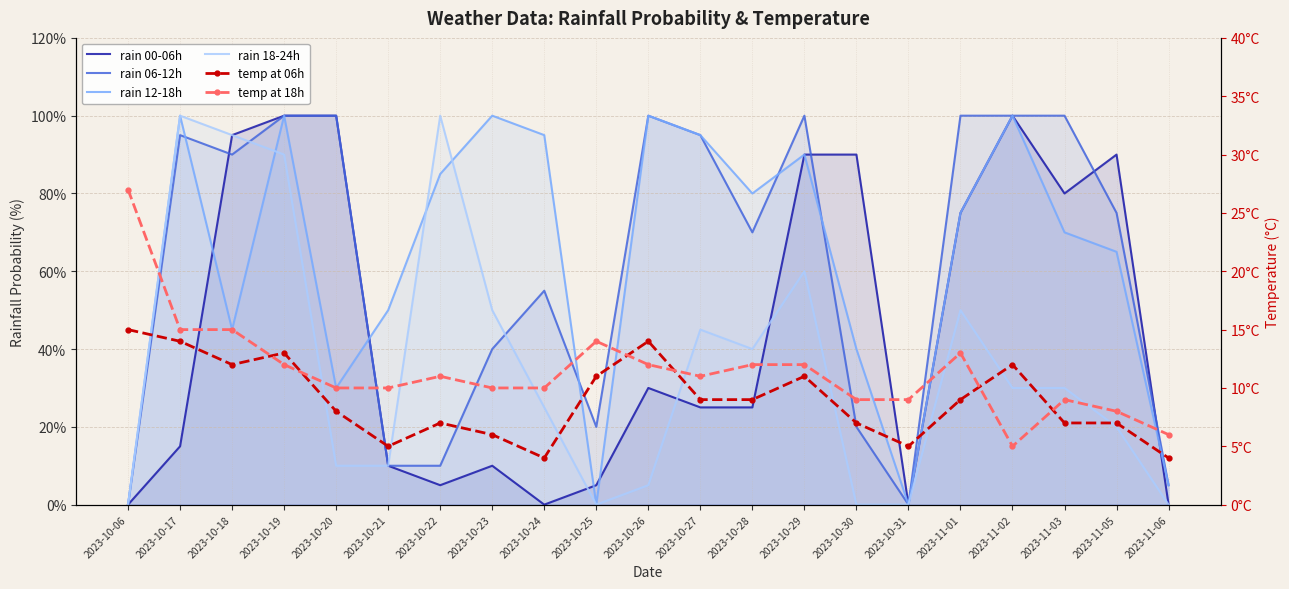

At which category does rain 06-12h reach its first local valley?

2023-10-18